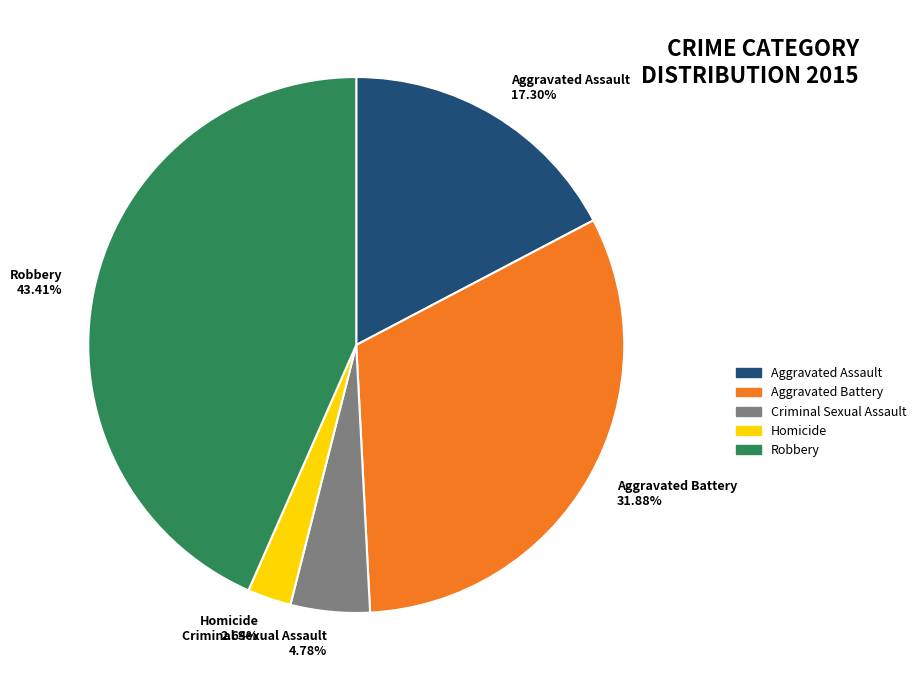

What is the smallest slice in the pie chart?

Homicide